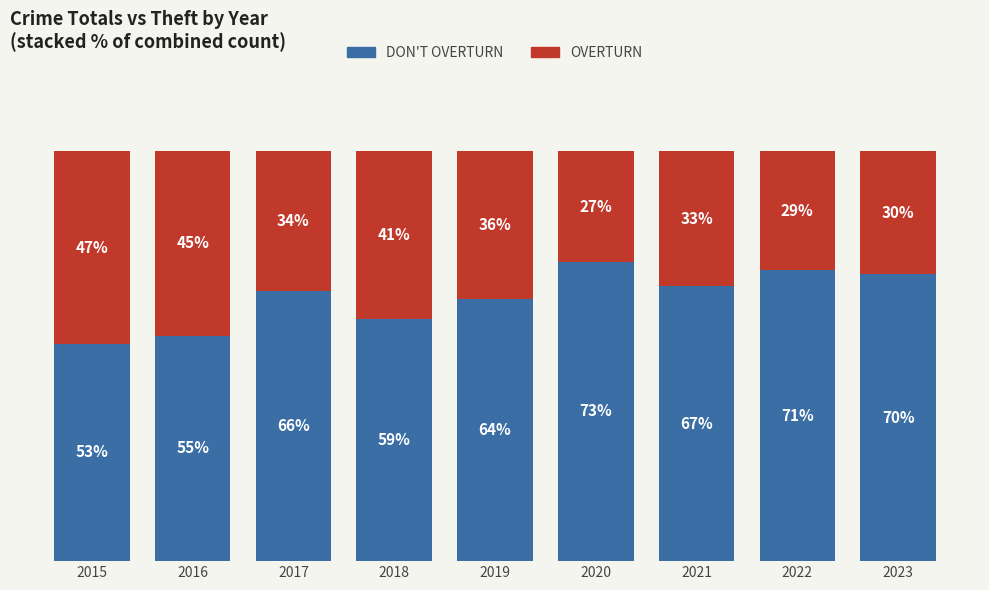

Is it true that OVERTURN equals 29 at 2022?

True